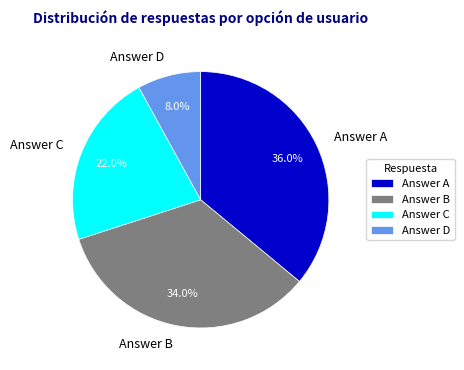

What percentage is NOT represented by Answer D?

92.0%